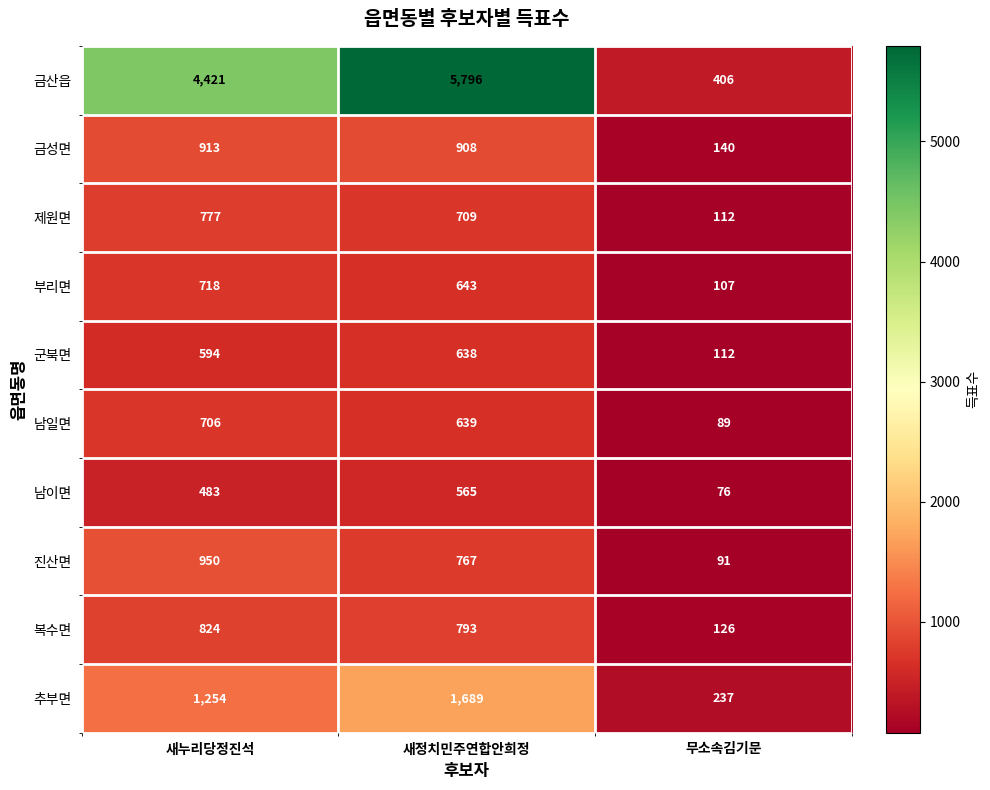

The 부리면 series shows 718 at 새누리당정진석. True or false?

True